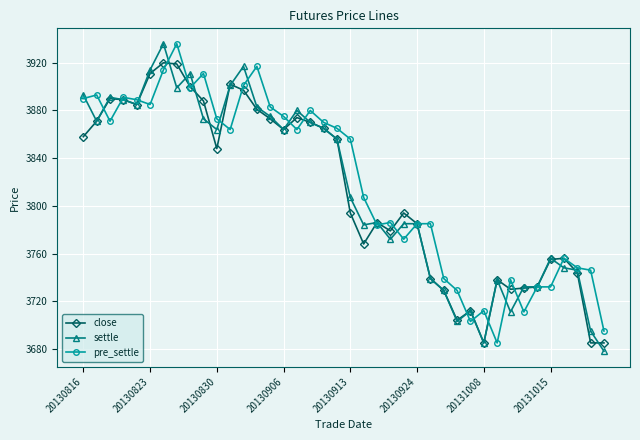

What is the highest value of the close series?

3920